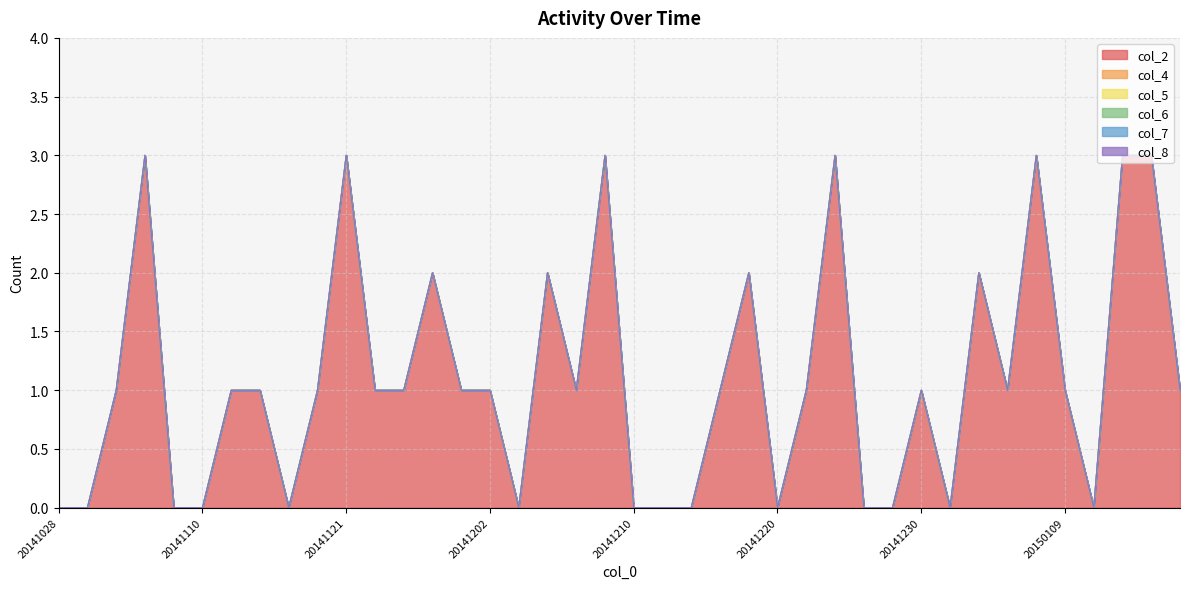

What is the spread (max minus min) of values at 20141202?

1